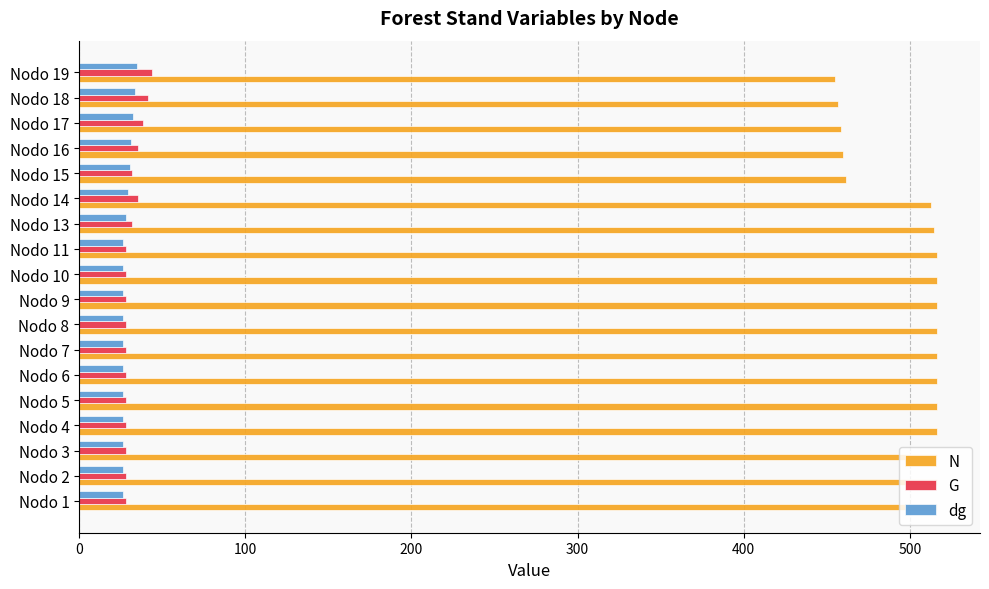

True or false: N has a value of 347.8 at Nodo 11.

False